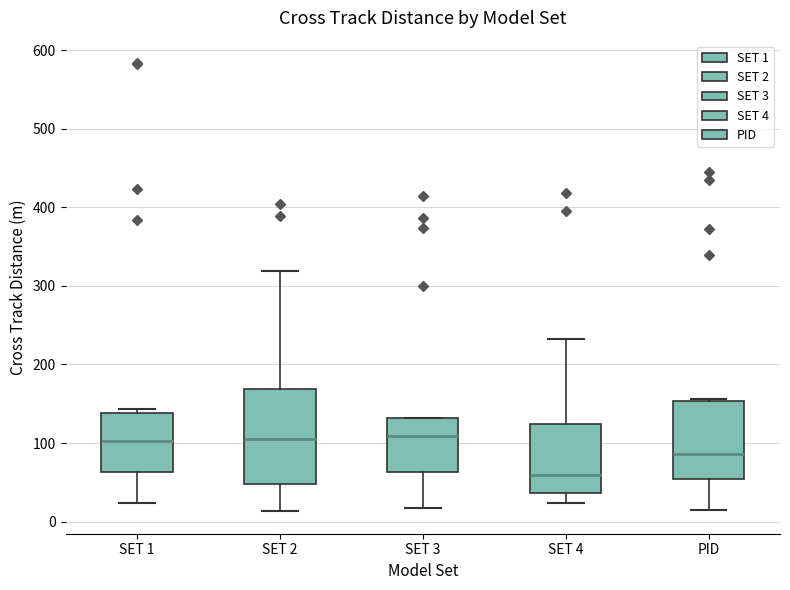

Which box has the lowest median line?

SET 4